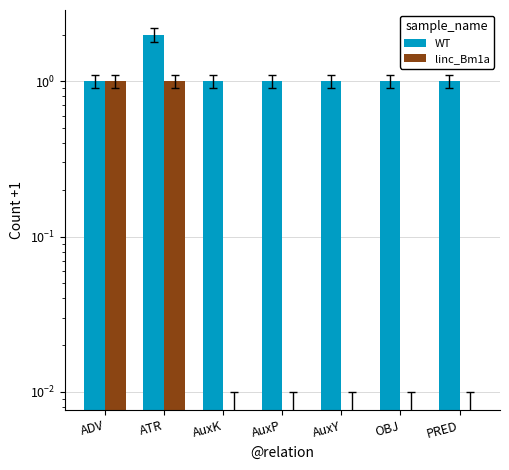

Rank the categories by linc_Bm1a value from highest to lowest.

ADV, ATR, AuxK, AuxP, AuxY, OBJ, PRED